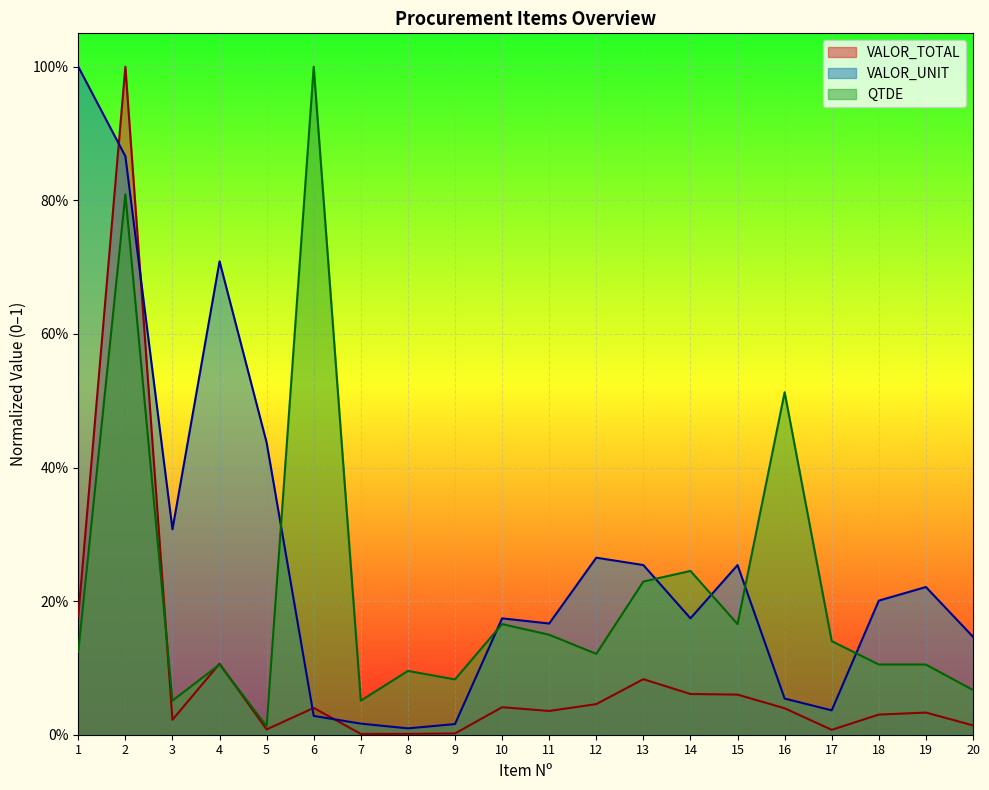

Where is the first local minimum for VALOR_TOTAL?

3